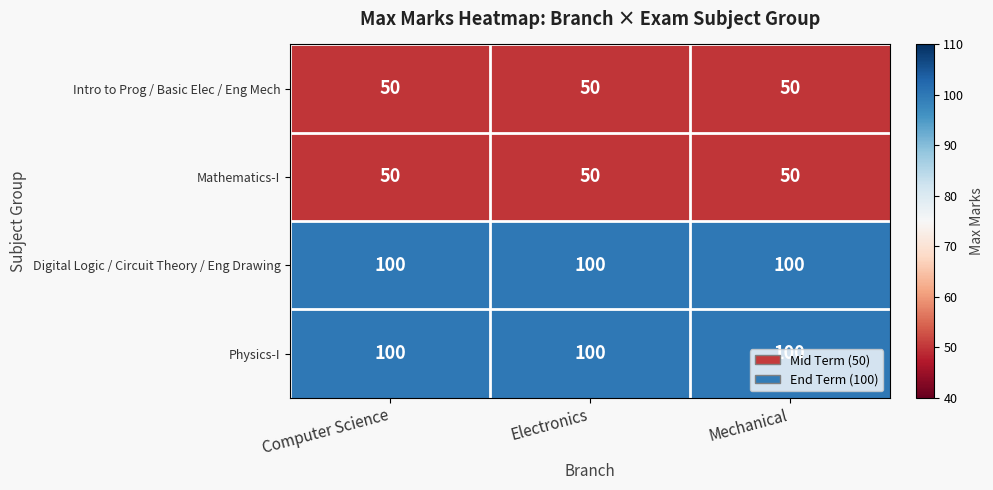

Read the Mathematics-I value at Mechanical.

50